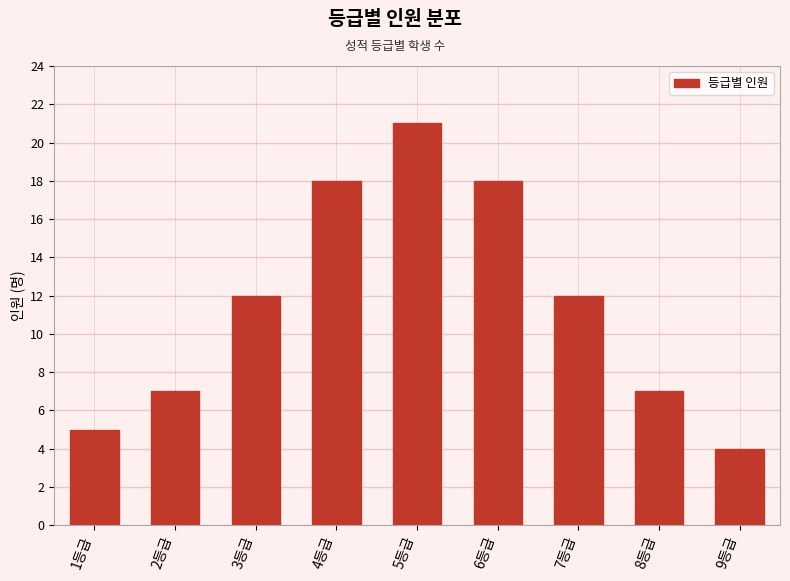

What is the ratio of the value at 8등급 to the value at 7등급?

0.6